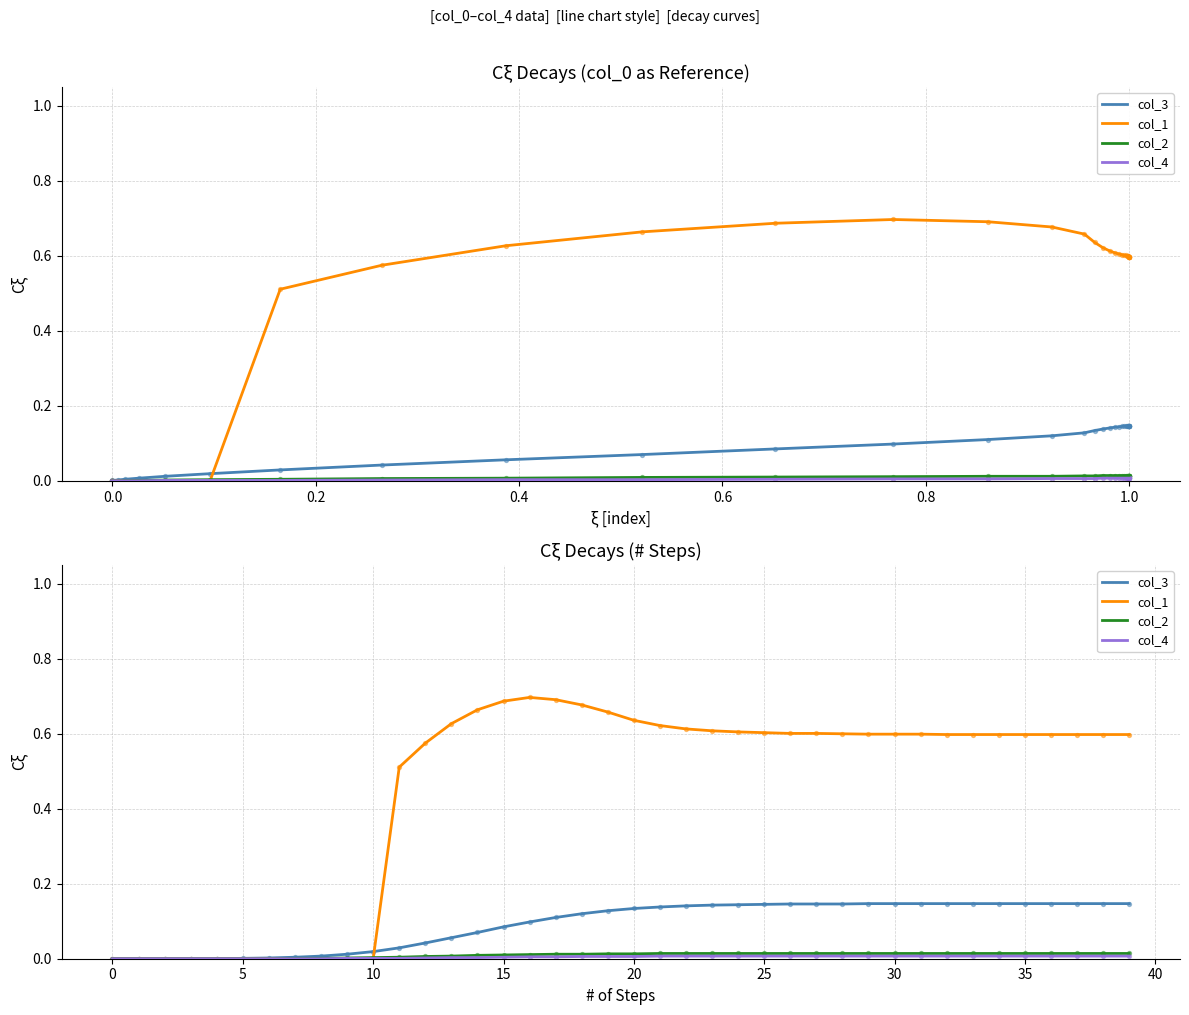

What are all the series names shown in the legend?

col_3, col_1, col_2, col_4